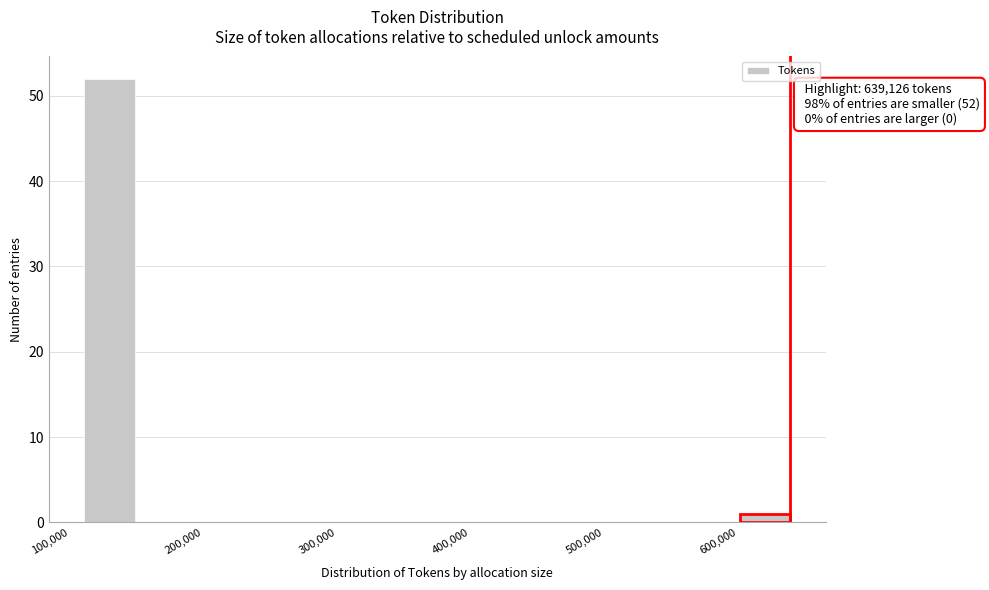

Read against the x-axis, roughly where is the centre of the tallest bar?

130000